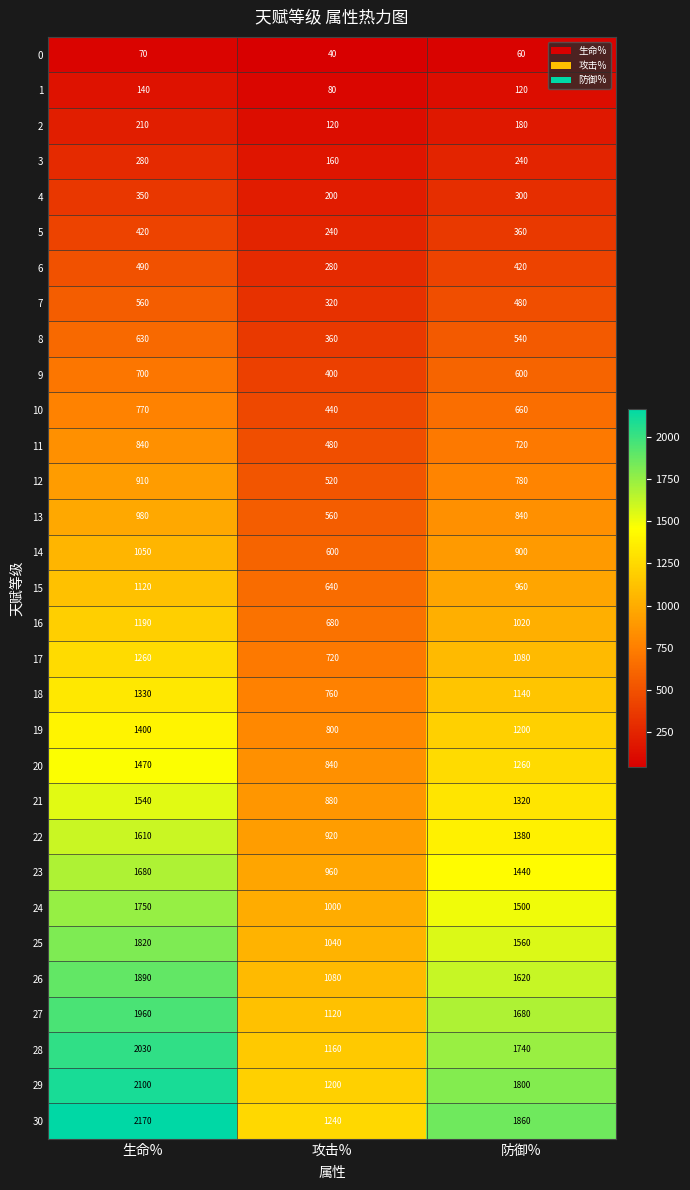

What is the sum of all 1 values?

340